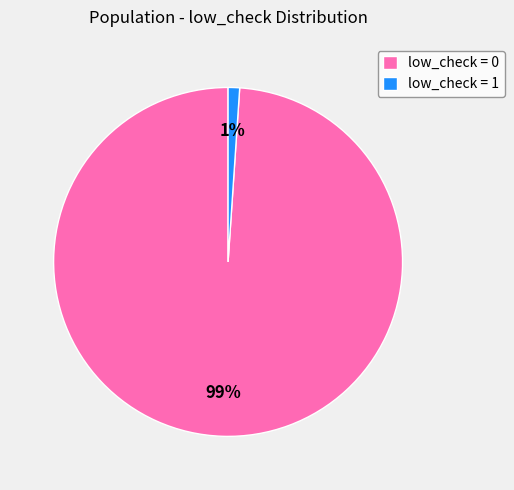

What percentage is the low_check = 1 slice, to the nearest percent?

1%